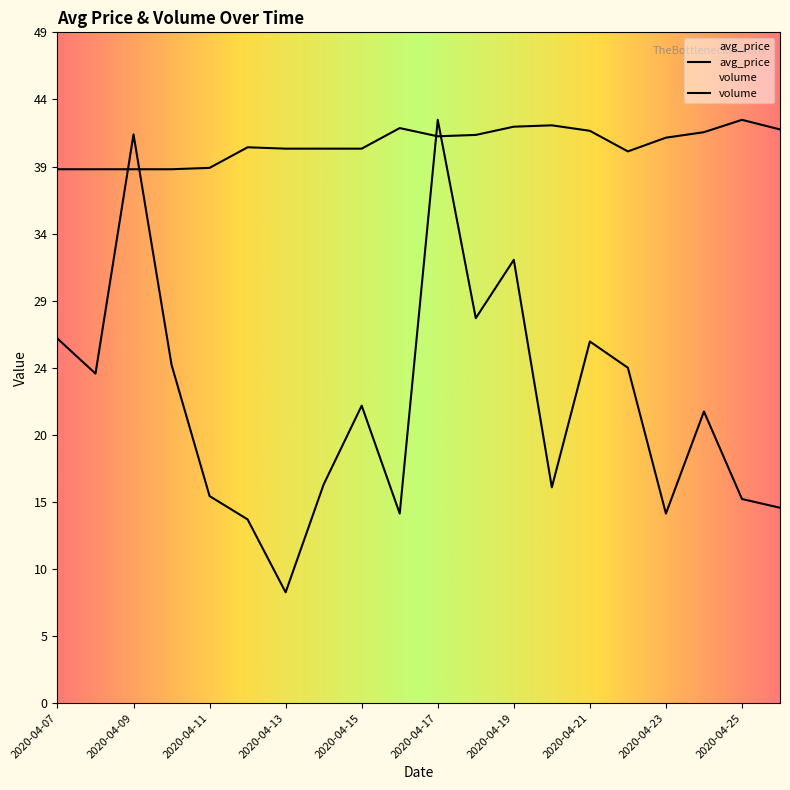

True or false: volume and avg_price intersect in this chart.

True